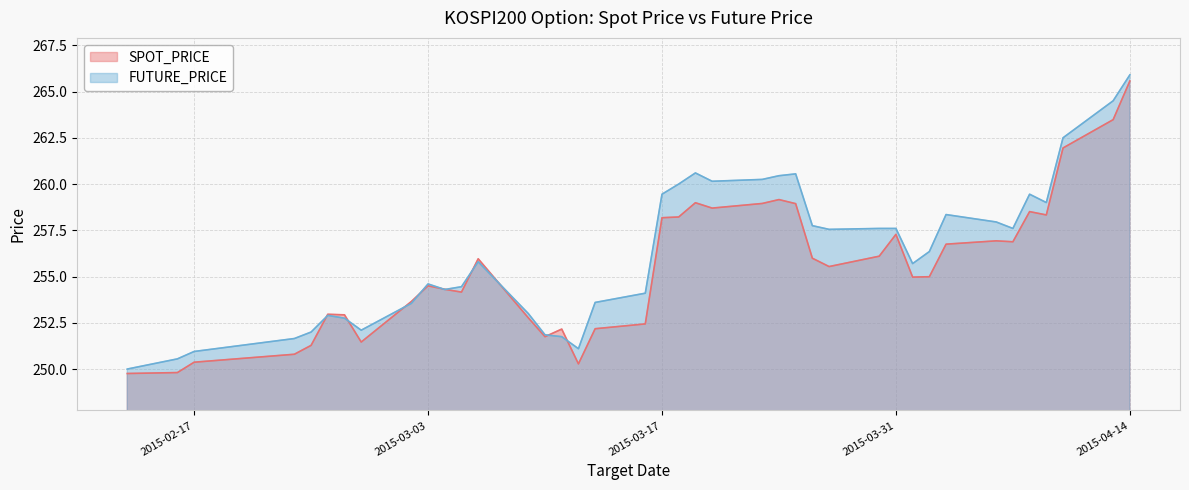

What position from the left is 2015-03-04?

11